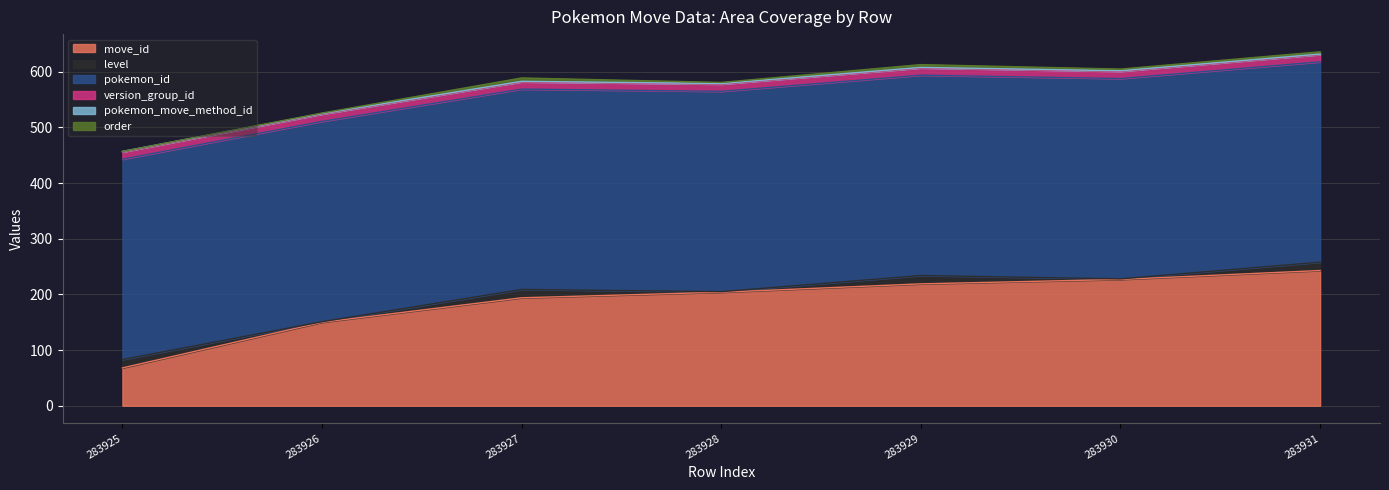

What is the sum of all level values?

63